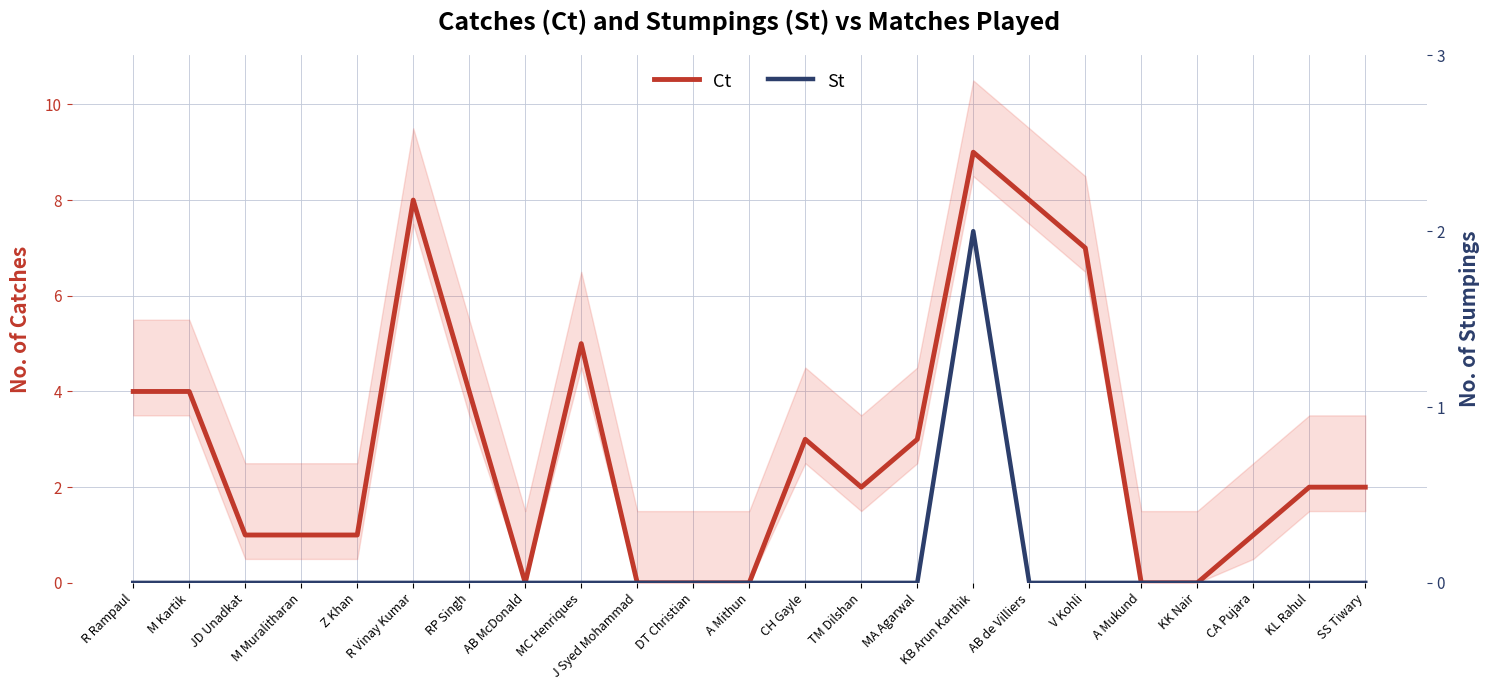

In St, how many points are higher than both neighbors (excluding endpoints)?

1